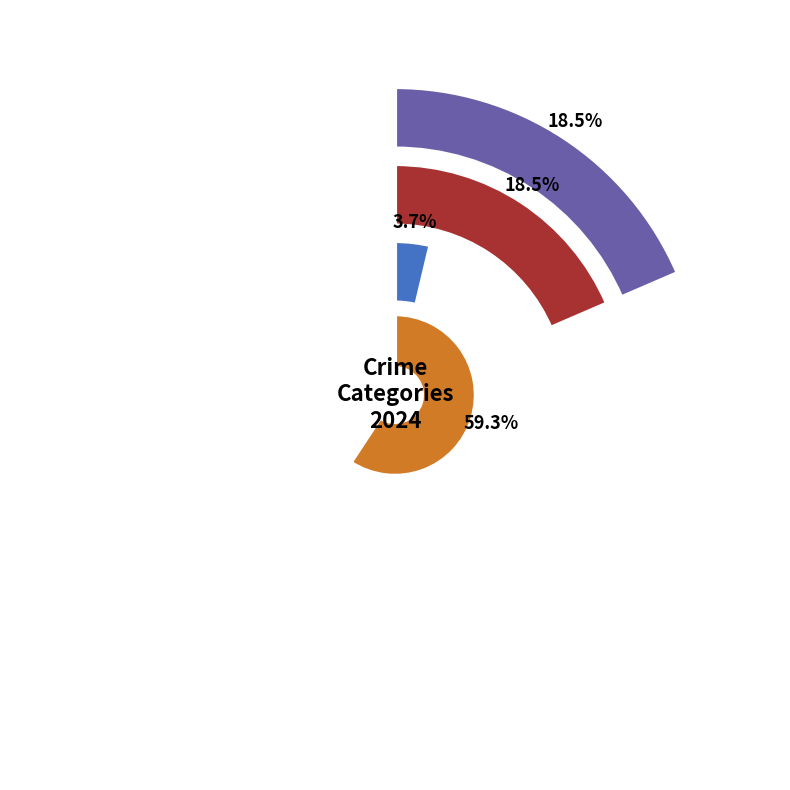

What percentage do Robbery and Aggravated Assault together represent?

77.8%